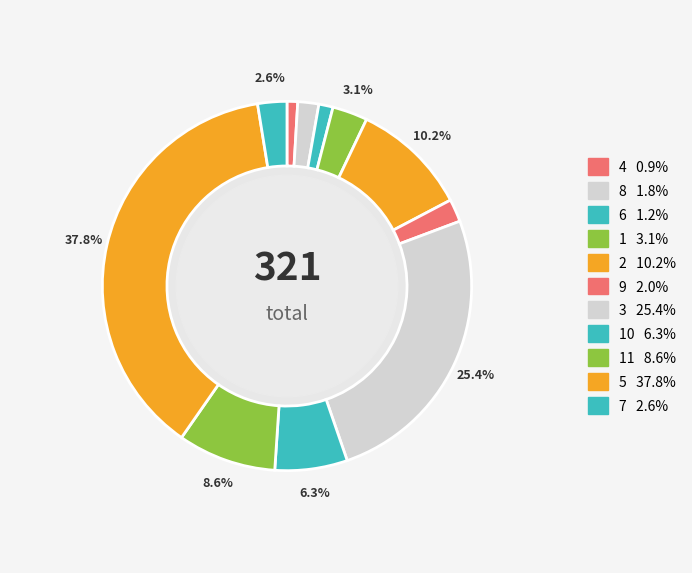

Do 6 and 11 together represent more than half of the pie?

No